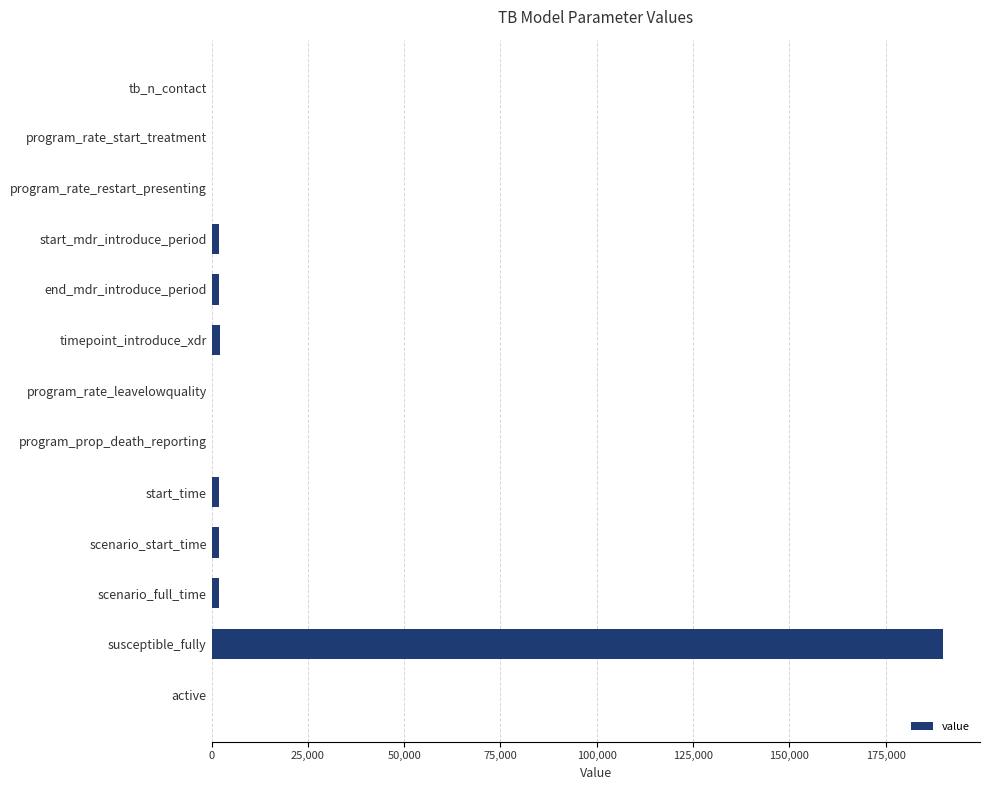

What is the average value?

15532.5